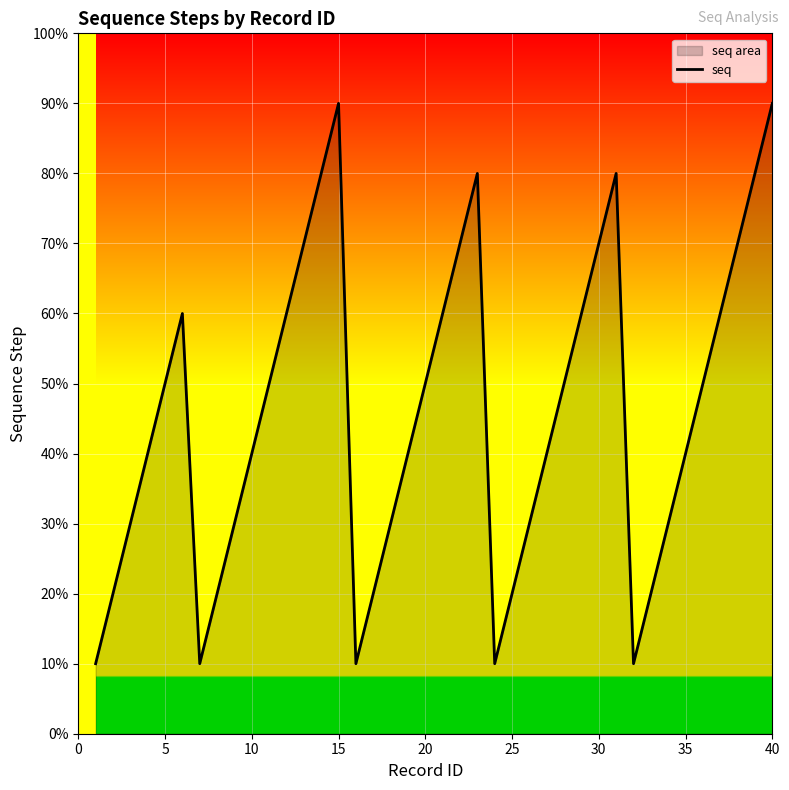

How many interior local valleys (lower than both neighbors) does the data have?

4